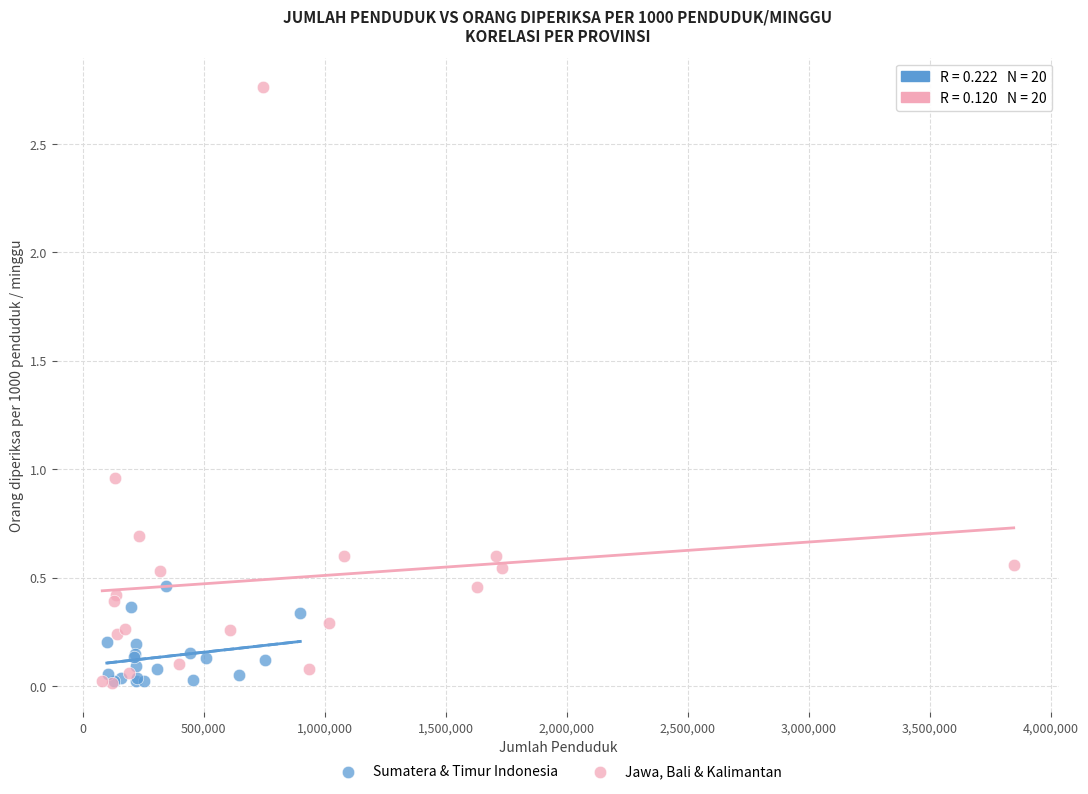

Which series reaches the maximum Y coordinate?

Jawa, Bali & Kalimantan